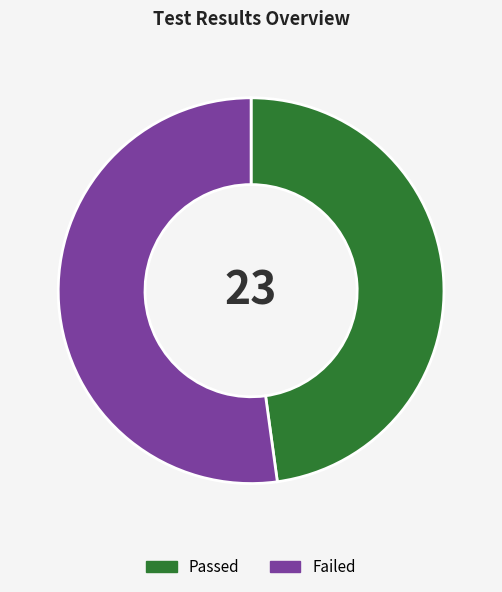

What is the ratio of the value at Passed to the value at Failed?

0.9